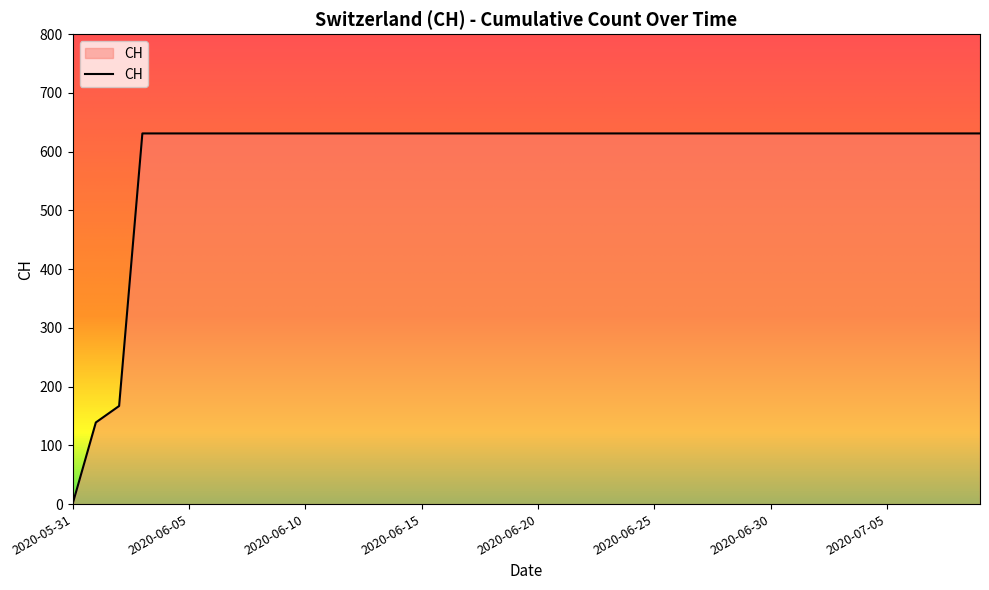

How many lines are shown in the chart?

1